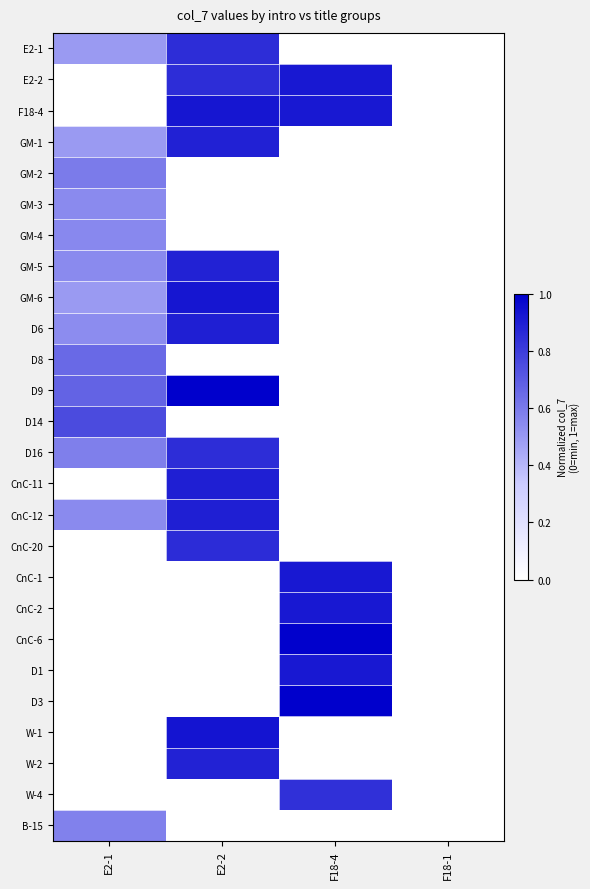

Reading left to right, extract all data points from this chart.

E2-1: E2-1=0.5	E2-2=0.8	F18-4=0.0	F18-1=0.0
E2-2: E2-1=0.0	E2-2=0.8	F18-4=0.9	F18-1=0.0
F18-4: E2-1=0.0	E2-2=0.9	F18-4=0.9	F18-1=0.0
GM-1: E2-1=0.5	E2-2=0.9	F18-4=0.0	F18-1=0.0
GM-2: E2-1=0.6	E2-2=0.0	F18-4=0.0	F18-1=0.0
GM-3: E2-1=0.6	E2-2=0.0	F18-4=0.0	F18-1=0.0
GM-4: E2-1=0.6	E2-2=0.0	F18-4=0.0	F18-1=0.0
GM-5: E2-1=0.5	E2-2=0.9	F18-4=0.0	F18-1=0.0
GM-6: E2-1=0.5	E2-2=0.9	F18-4=0.0	F18-1=0.0
D6: E2-1=0.5	E2-2=0.9	F18-4=0.0	F18-1=0.0
D8: E2-1=0.7	E2-2=0.0	F18-4=0.0	F18-1=0.0
D9: E2-1=0.7	E2-2=1.0	F18-4=0.0	F18-1=0.0
D14: E2-1=0.8	E2-2=0.0	F18-4=0.0	F18-1=0.0
D16: E2-1=0.6	E2-2=0.8	F18-4=0.0	F18-1=0.0
CnC-11: E2-1=0.0	E2-2=0.9	F18-4=0.0	F18-1=0.0
CnC-12: E2-1=0.5	E2-2=0.9	F18-4=0.0	F18-1=0.0
CnC-20: E2-1=0.0	E2-2=0.9	F18-4=0.0	F18-1=0.0
CnC-1: E2-1=0.0	E2-2=0.0	F18-4=0.9	F18-1=0.0
CnC-2: E2-1=0.0	E2-2=0.0	F18-4=0.9	F18-1=0.0
CnC-6: E2-1=0.0	E2-2=0.0	F18-4=1.0	F18-1=0.0
D1: E2-1=0.0	E2-2=0.0	F18-4=0.9	F18-1=0.0
D3: E2-1=0.0	E2-2=0.0	F18-4=1.0	F18-1=0.0
W-1: E2-1=0.0	E2-2=0.9	F18-4=0.0	F18-1=0.0
W-2: E2-1=0.0	E2-2=0.9	F18-4=0.0	F18-1=0.0
W-4: E2-1=0.0	E2-2=0.0	F18-4=0.8	F18-1=0.0
B-15: E2-1=0.6	E2-2=0.0	F18-4=0.0	F18-1=0.0